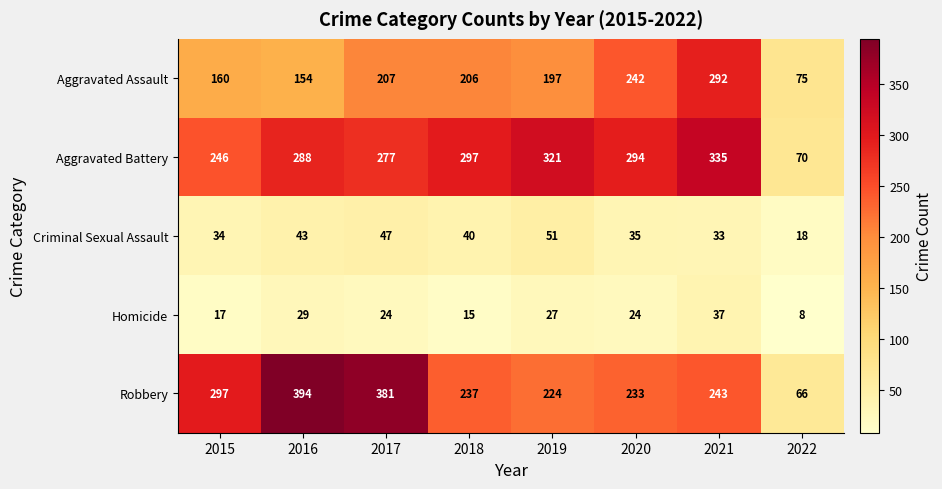

What is the difference between the highest and lowest values at 2018?

282